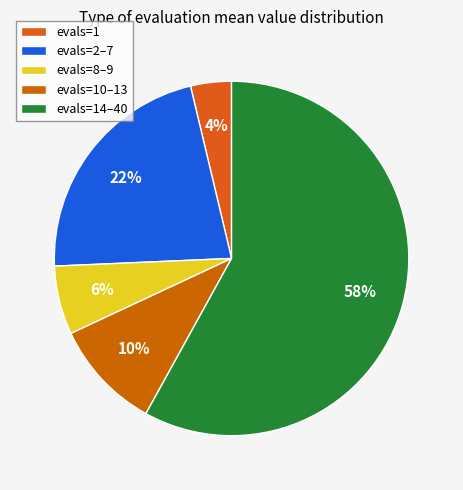

Rank the categories by value from highest to lowest.

evals=14–40, evals=2–7, evals=10–13, evals=8–9, evals=1